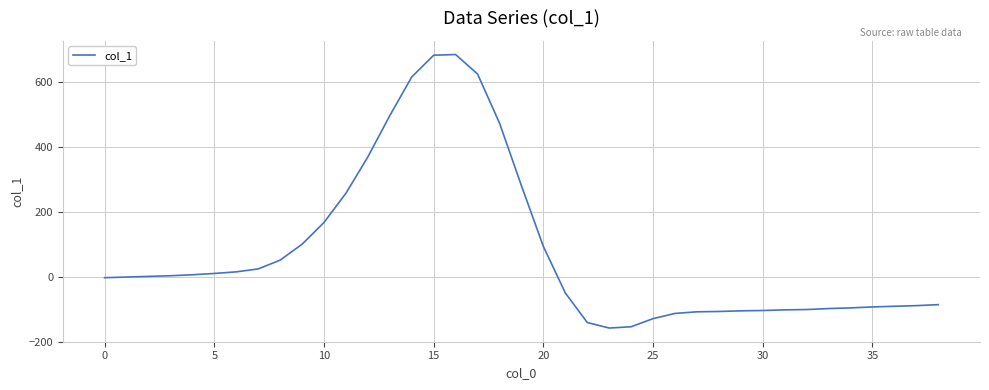

What is the maximum value shown in the chart?

684